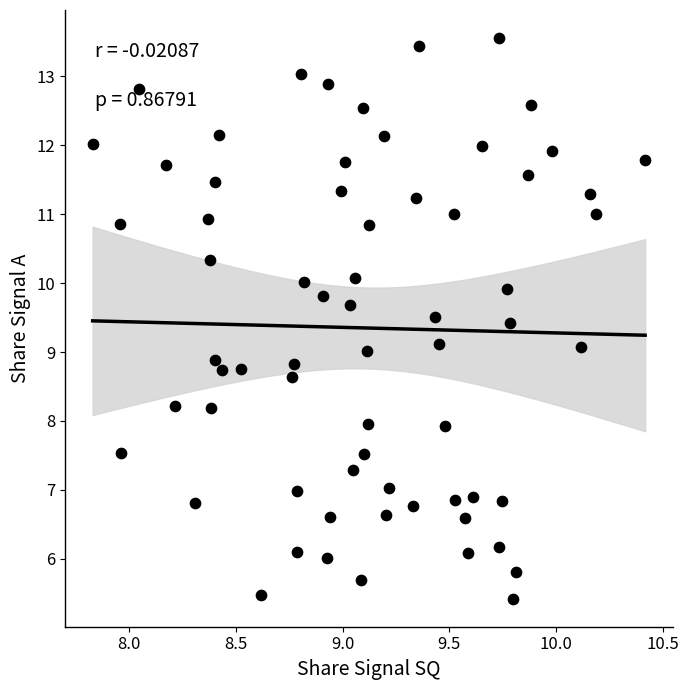

What is the range of Y values (max minus min)?

8.1